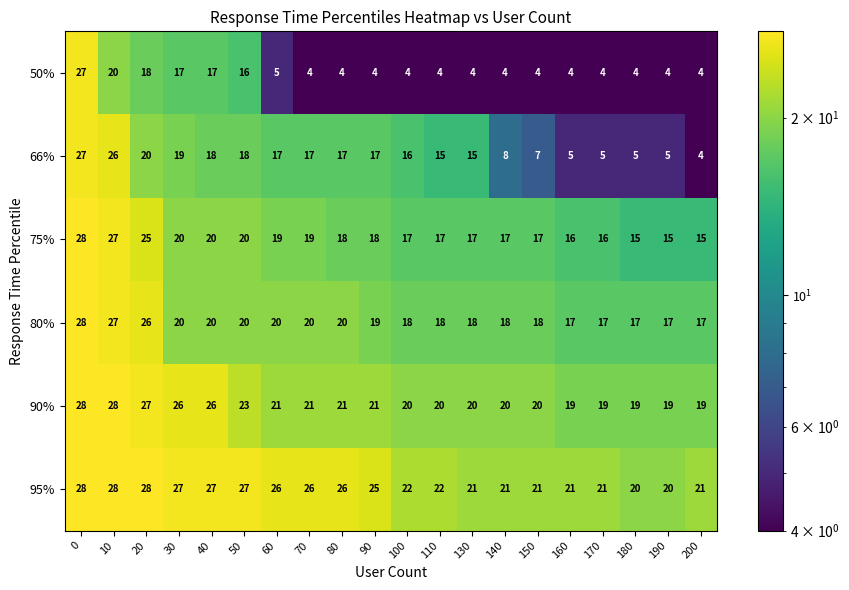

Rank the series at 20 from highest to lowest value.

95%, 90%, 80%, 75%, 66%, 50%